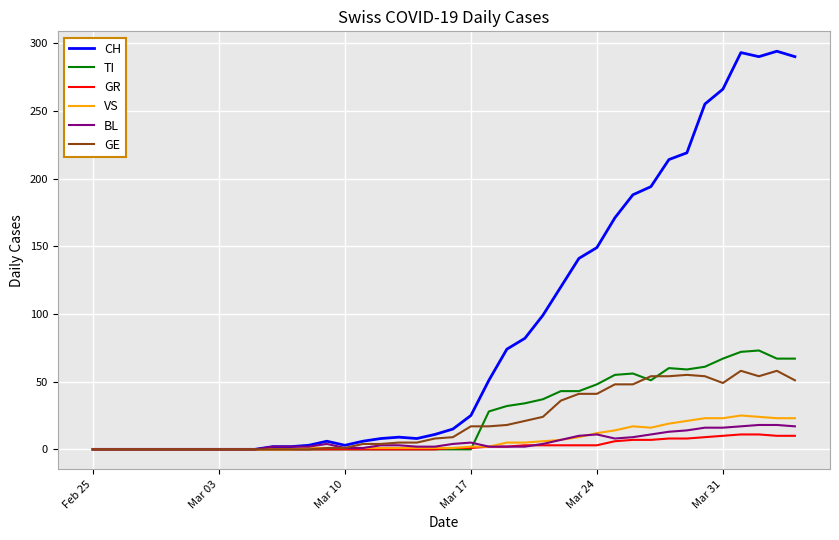

At how many categories does at least one series exceed 199?

8